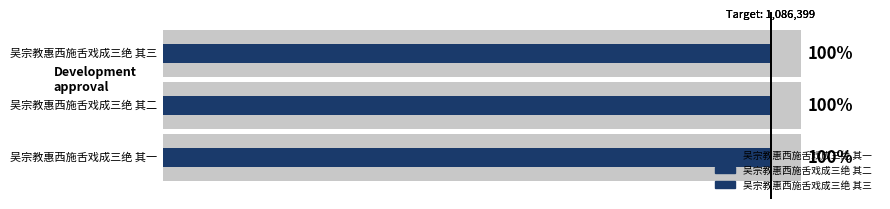

What is the value of the 1st bar from the left?

1086397